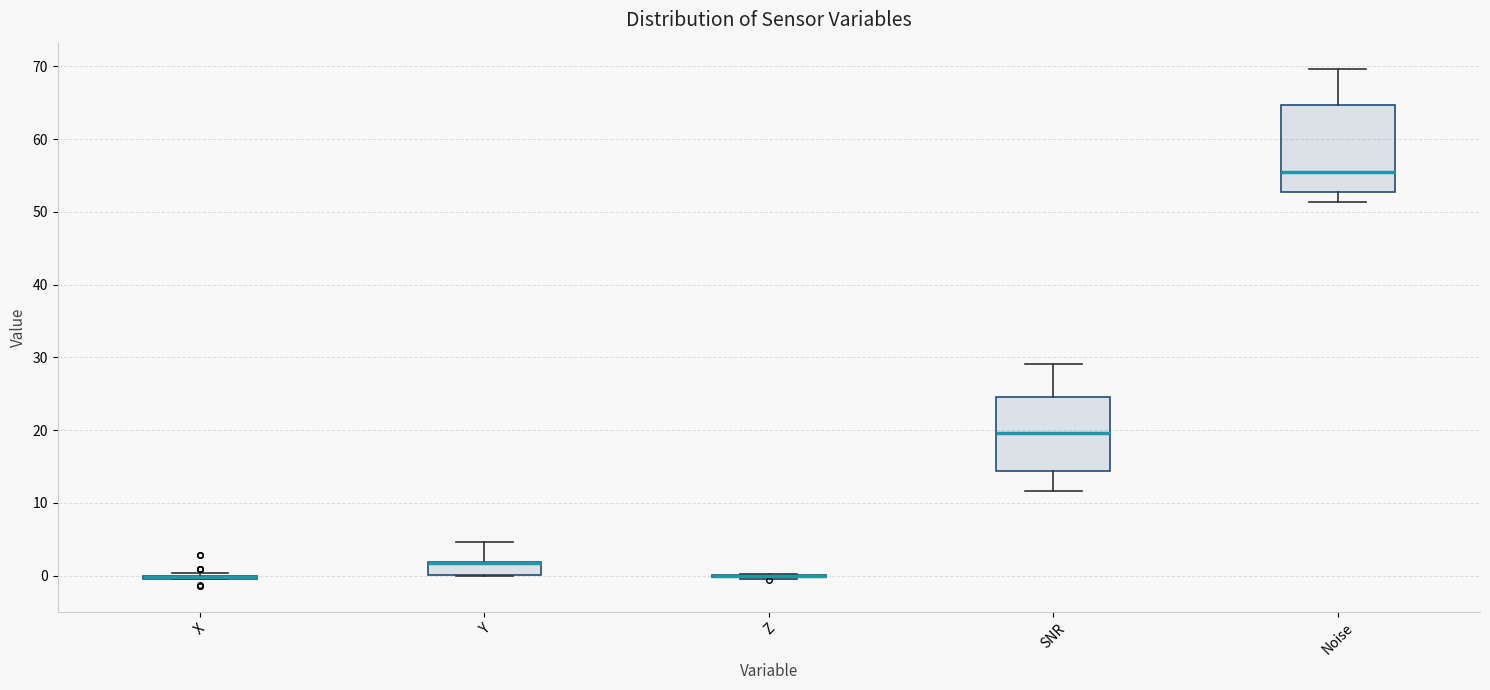

Reading left to right, read every box against the y-axis: the position of its median line, the range the box covers, and the ends of its whiskers. The values are not printed on the chart, so give them approximately, as read against the axis.

X: box collapsed to a line at 0, whiskers -1 to 0
Y: median 2 (drawn on the box's upper edge), box 0 to 2, whiskers 0 to 5
Z: box collapsed to a line at 0, whiskers 0 to 0
SNR: median 20, box 14 to 25, whiskers 12 to 29
Noise: median 56, box 53 to 65, whiskers 51 to 70